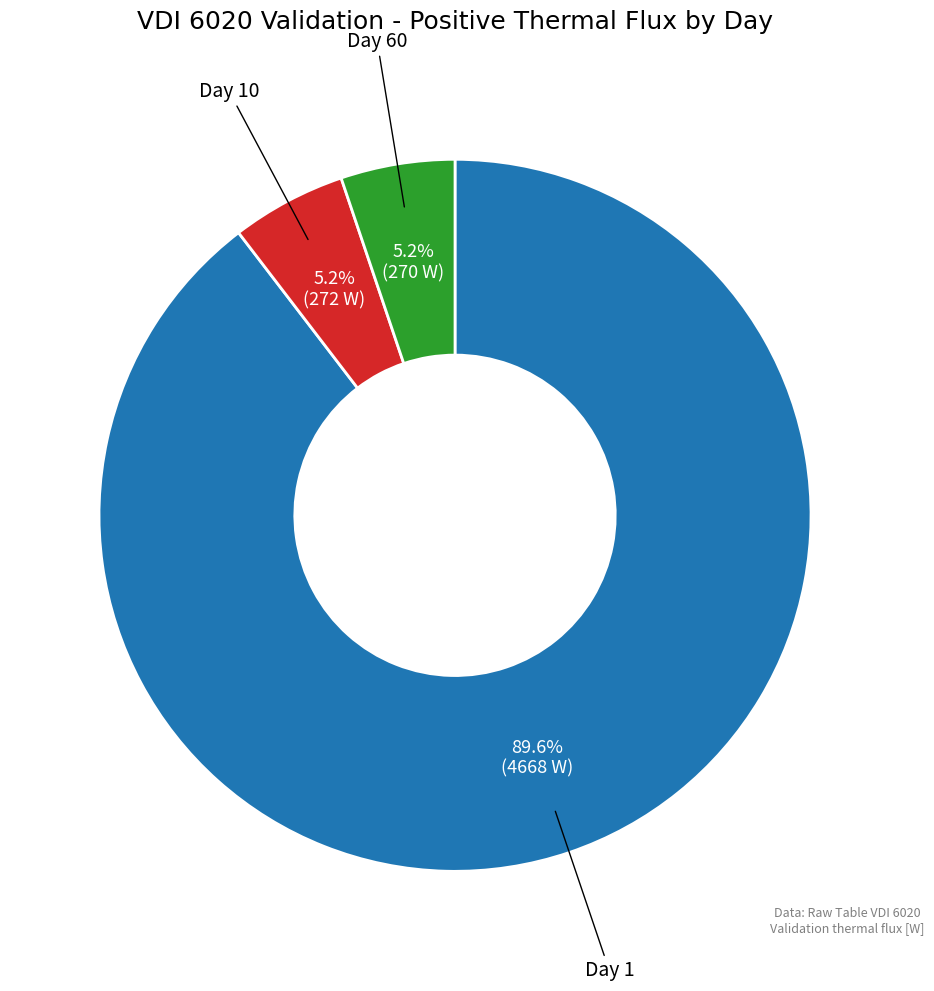

Does any single category account for the majority?

Yes